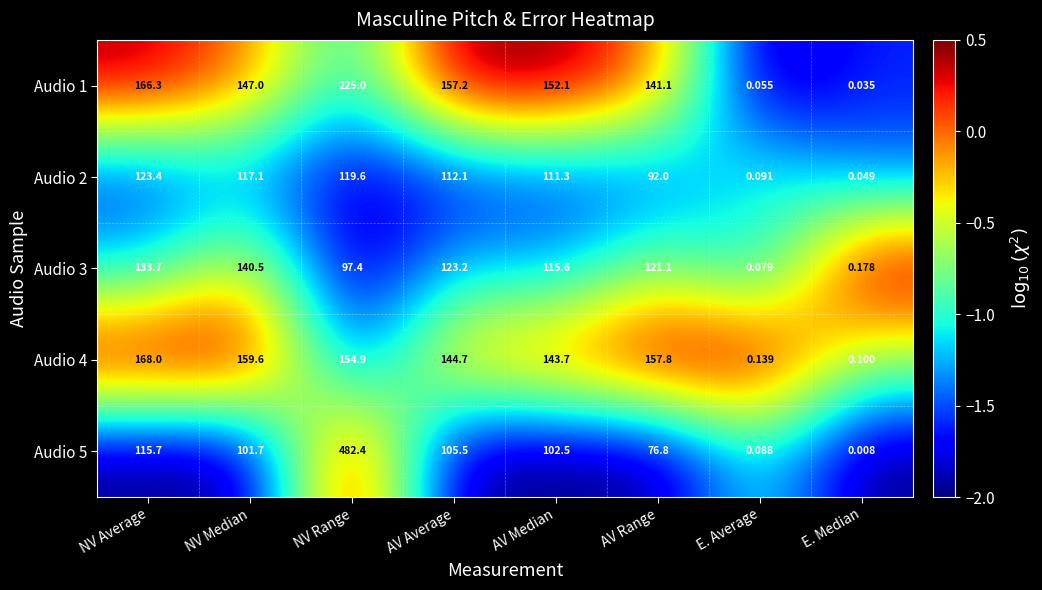

At which category is the sum across all series the highest?

NV Range